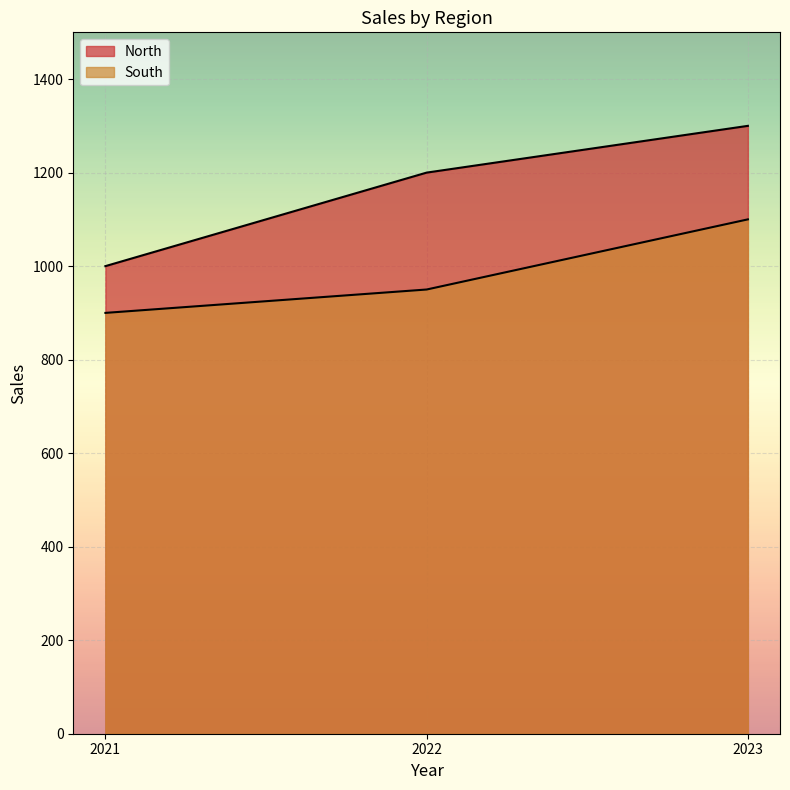

At which label does North first exceed 1200?

2023